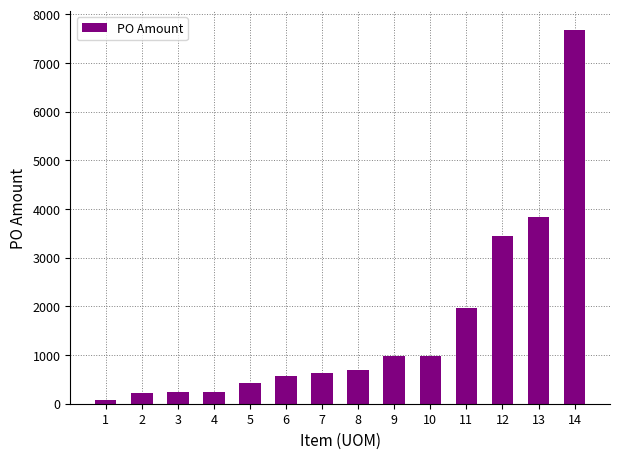

What is the average value?

1571.6